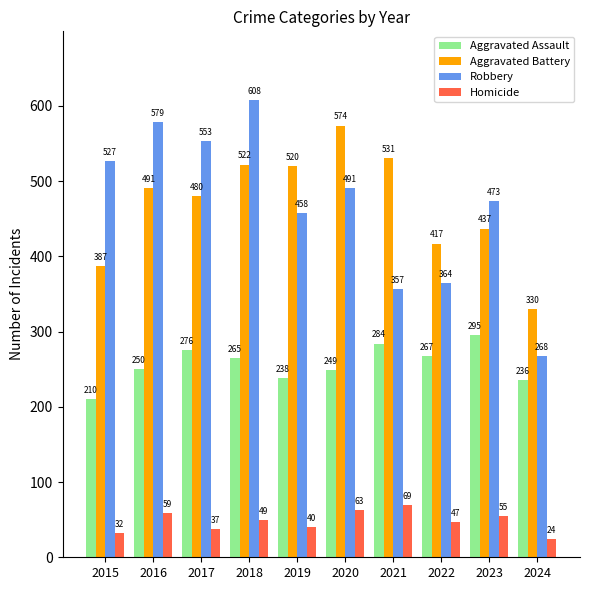

Is the value of Aggravated Battery at 2015 greater than the value of Aggravated Assault at 2018?

Yes